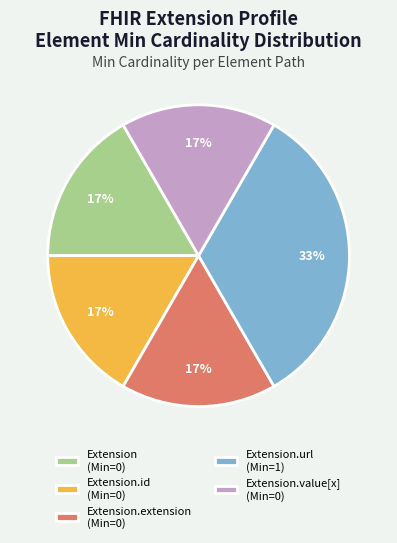

What is the largest slice in the pie chart?

Extension.url (Min=1)